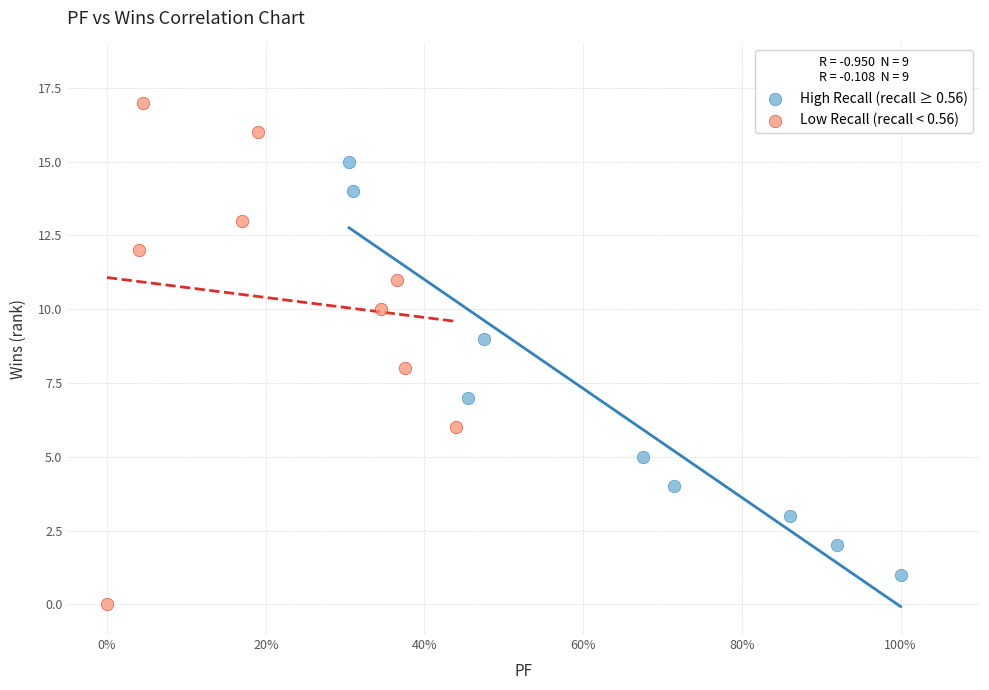

What are all the series names shown in the legend?

High Recall (recall ≥ 0.56), Low Recall (recall < 0.56)